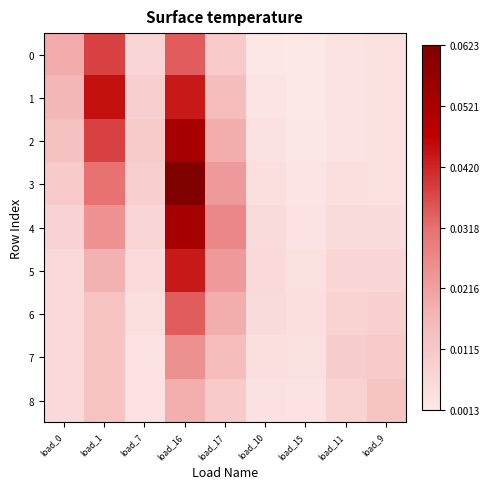

Between load_10 and load_11, which series saw the biggest shift?

7